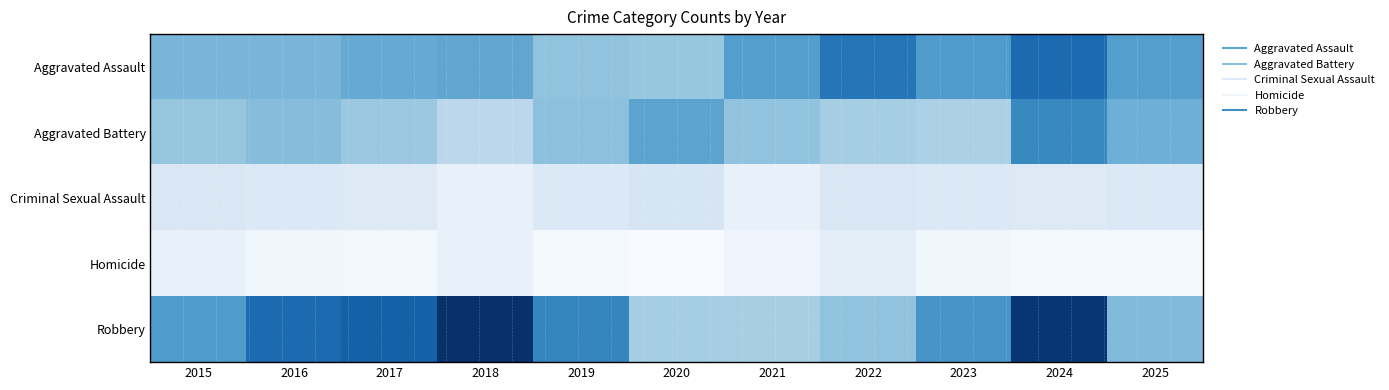

Rank the series by their maximum value, from highest to lowest.

Robbery, Aggravated Assault, Aggravated Battery, Criminal Sexual Assault, Homicide